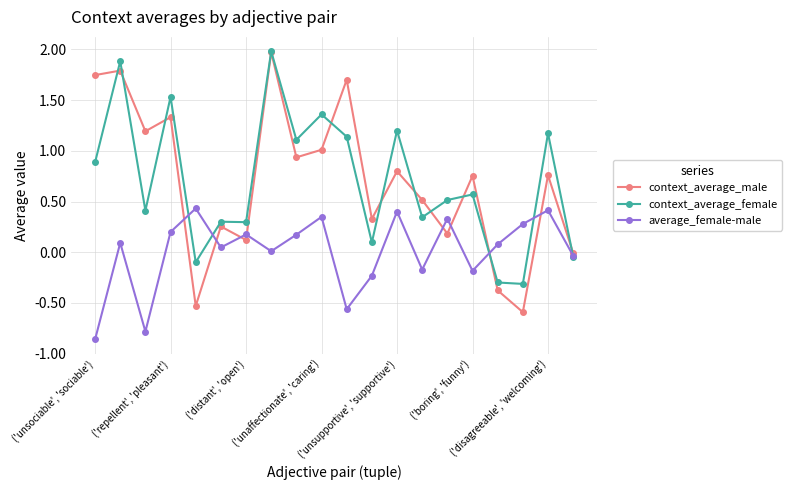

What are all the series names shown in the legend?

context_average_male, context_average_female, average_female-male